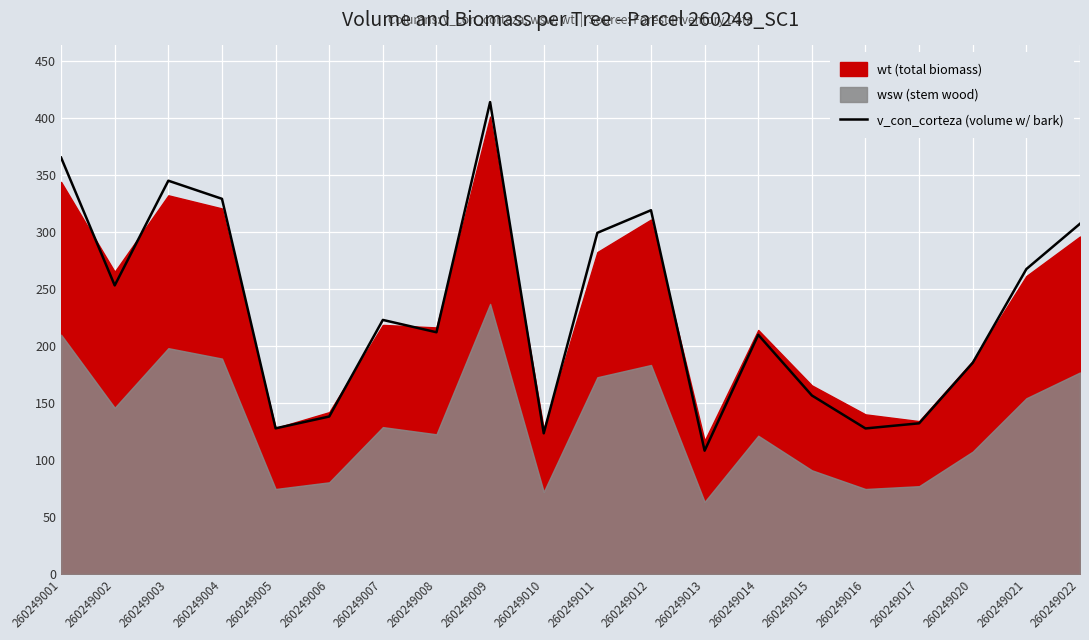

How many points are higher than both their immediate neighbors (excluding endpoints)?

5